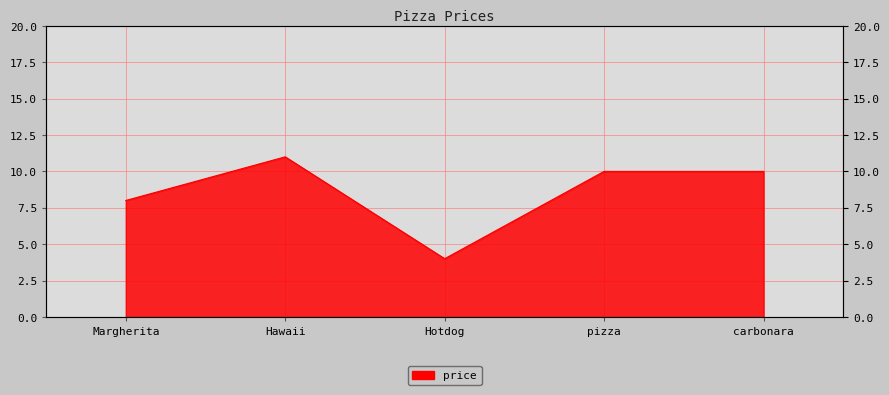

What position from the right is Margherita?

5